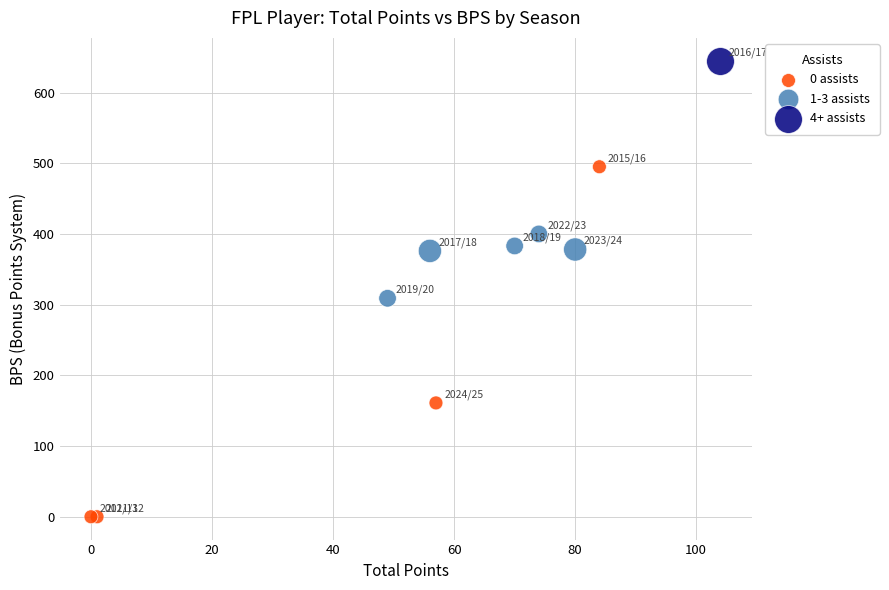

Which series reaches the minimum Y coordinate?

0 assists